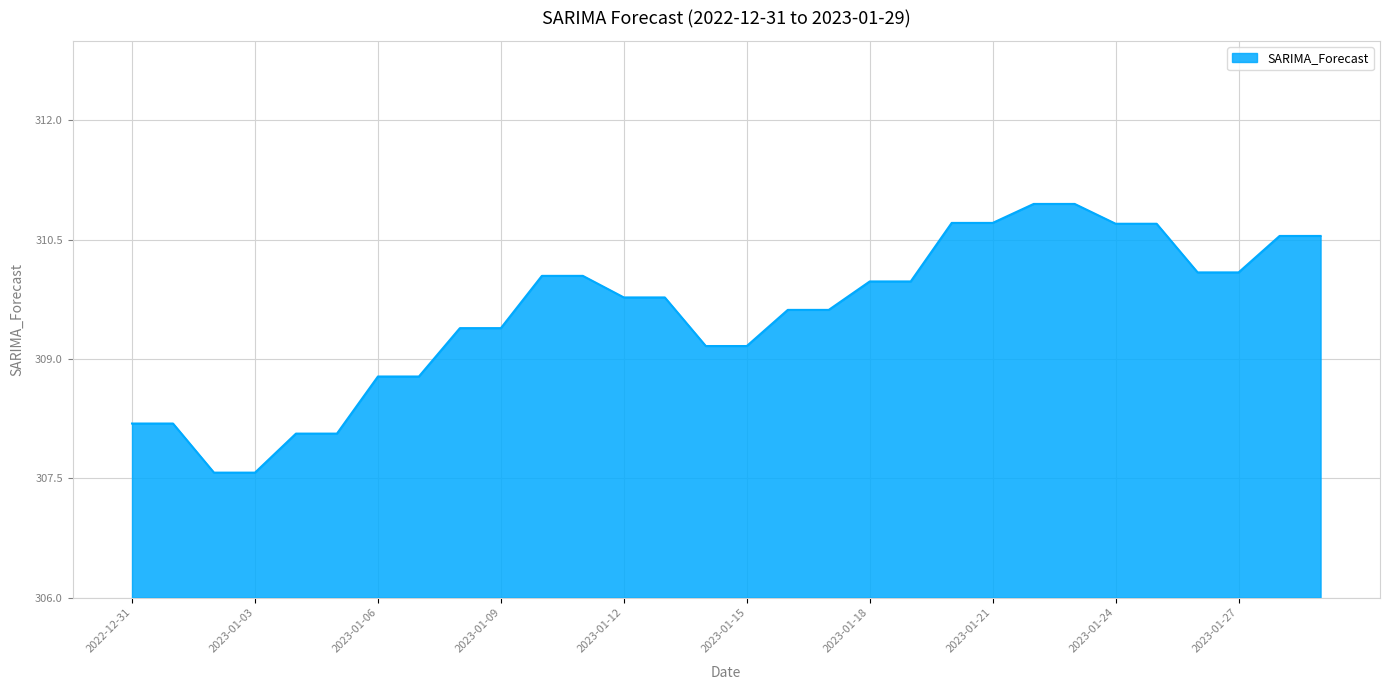

What is the difference between the maximum and minimum values?

3.4